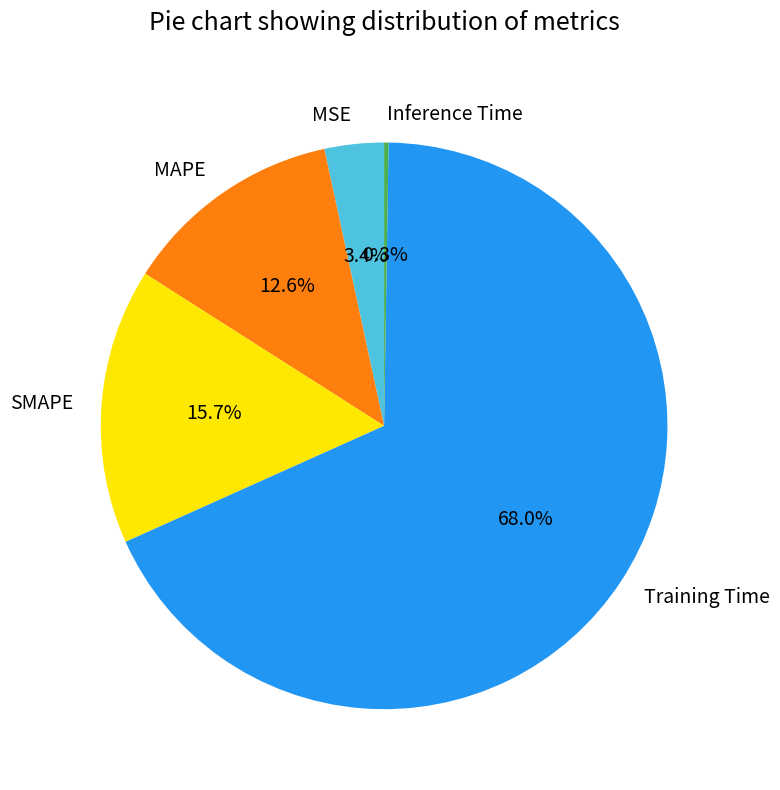

What is the majority slice?

Training Time